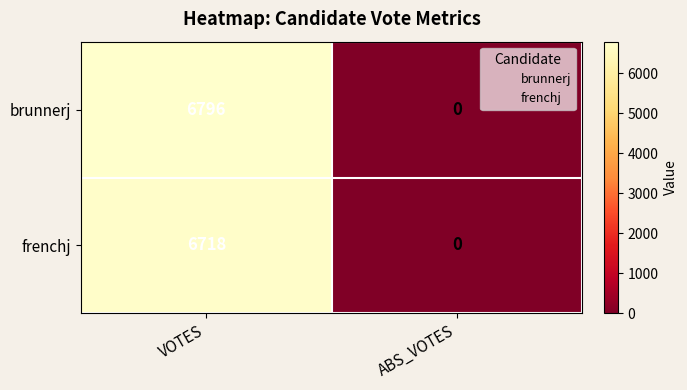

How many values in the frenchj series are below 6718?

1